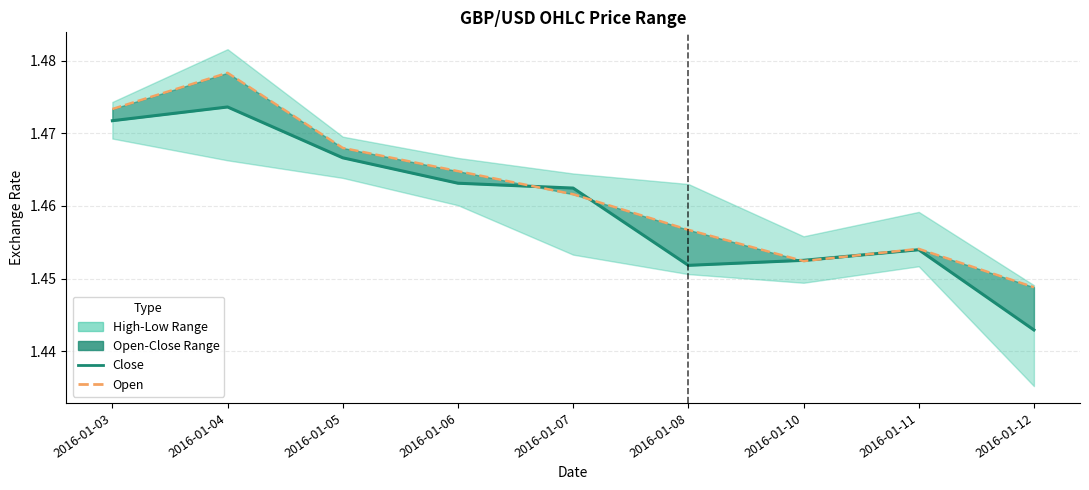

Which category has the lowest value in the Open series?

2016-01-12